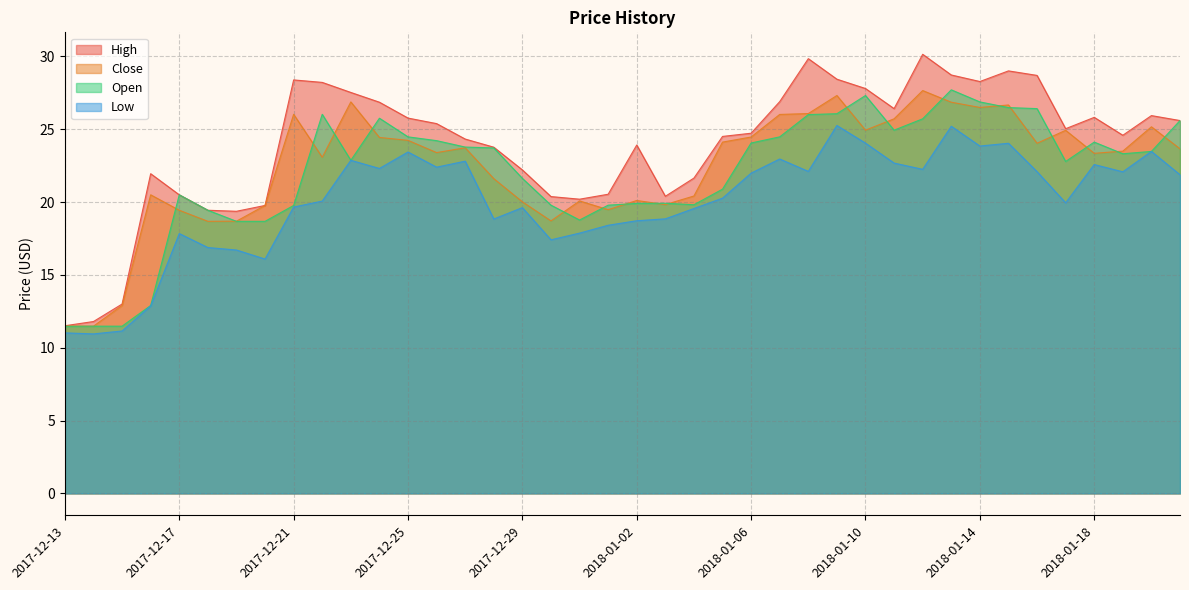

The value of High at 2017-12-27 is 11.3. True or false?

False